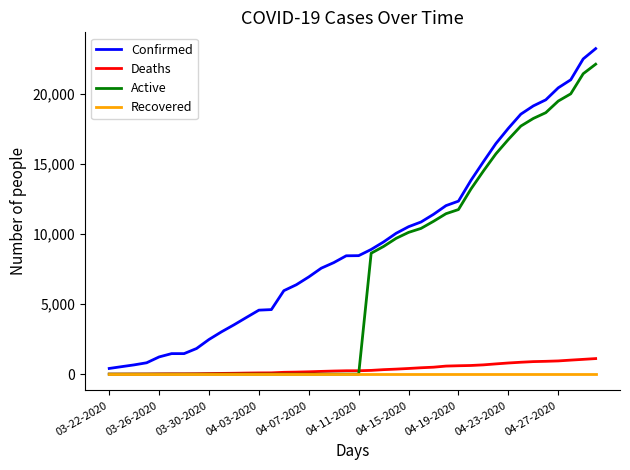

Rank the series by their maximum value, from lowest to highest.

Recovered, Deaths, Active, Confirmed